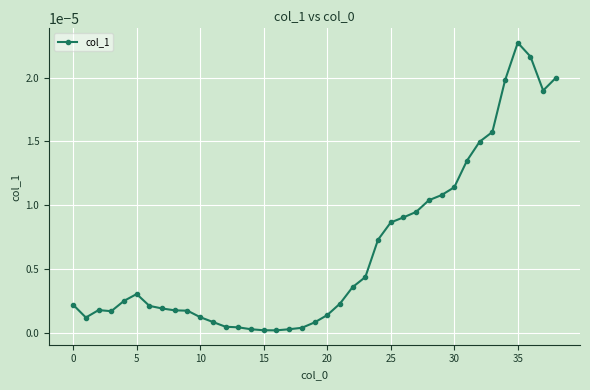

True or false: there are more than 1 points higher than both neighbors.

True